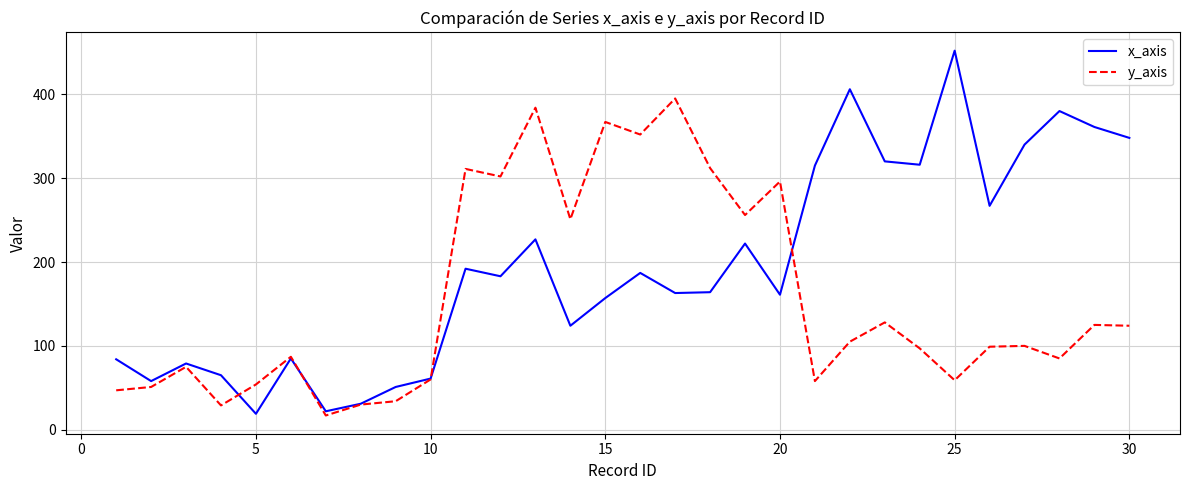

What is the maximum value shown in the chart?

452